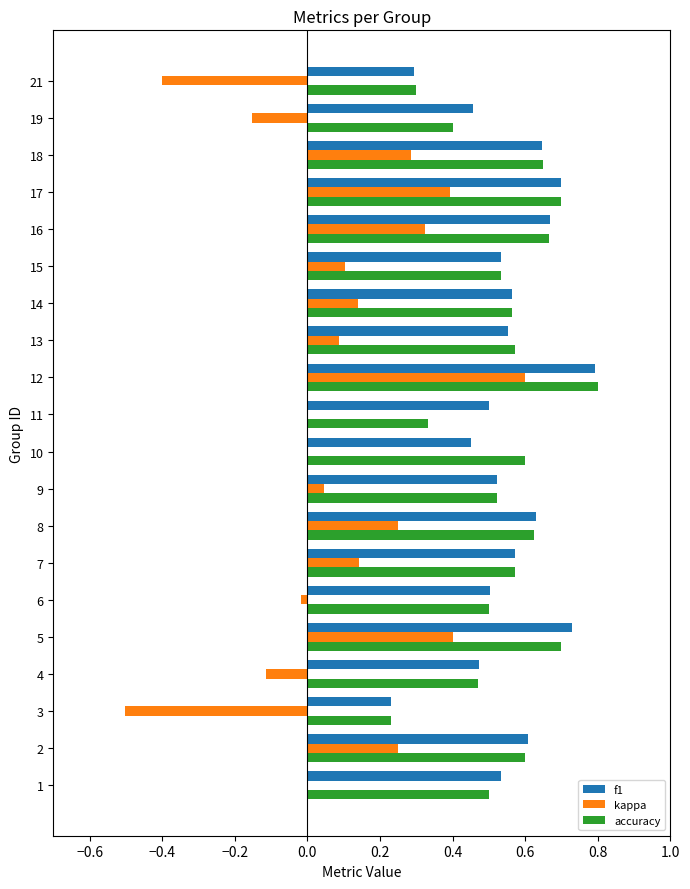

What is the highest value of the f1 series?

0.8